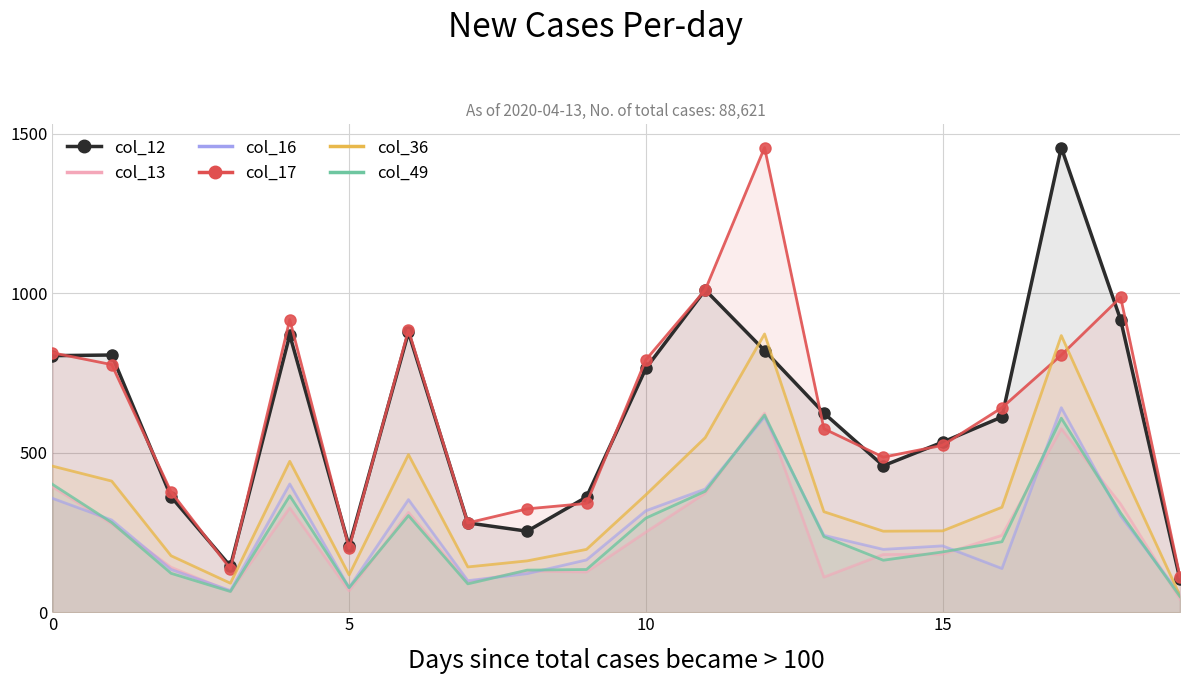

How many data points in col_12 are above 624?

9